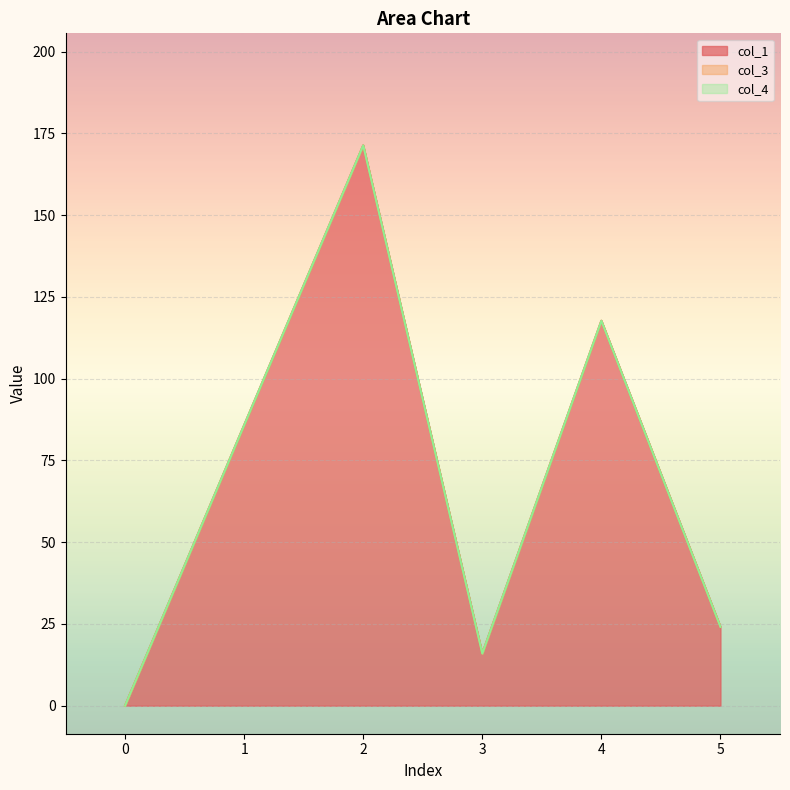

Which series has the widest spread of values?

col_1